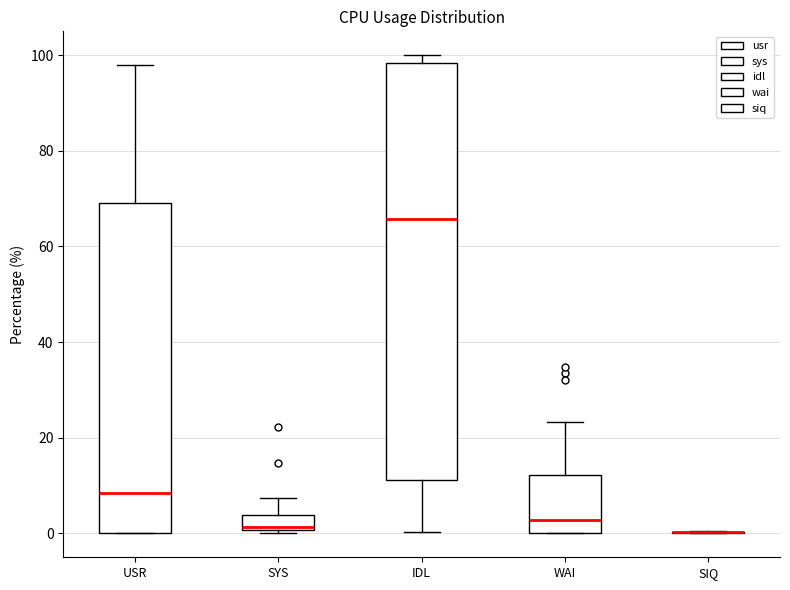

Reading left to right, read every box against the y-axis: the position of its median line, the range the box covers, and the ends of its whiskers. The values are not printed on the chart, so give them approximately, as read against the axis.

USR: median 8, box 0 to 70, whiskers 0 to 98
SYS: median 2, box 0 to 4, whiskers 0 (just below the box's lower edge) to 8
IDL: median 66, box 12 to 98, whiskers 0 to 100
WAI: median 2, box 0 to 12, whiskers 0 to 24
SIQ: box collapsed to a line at 0, whiskers 0 to 0